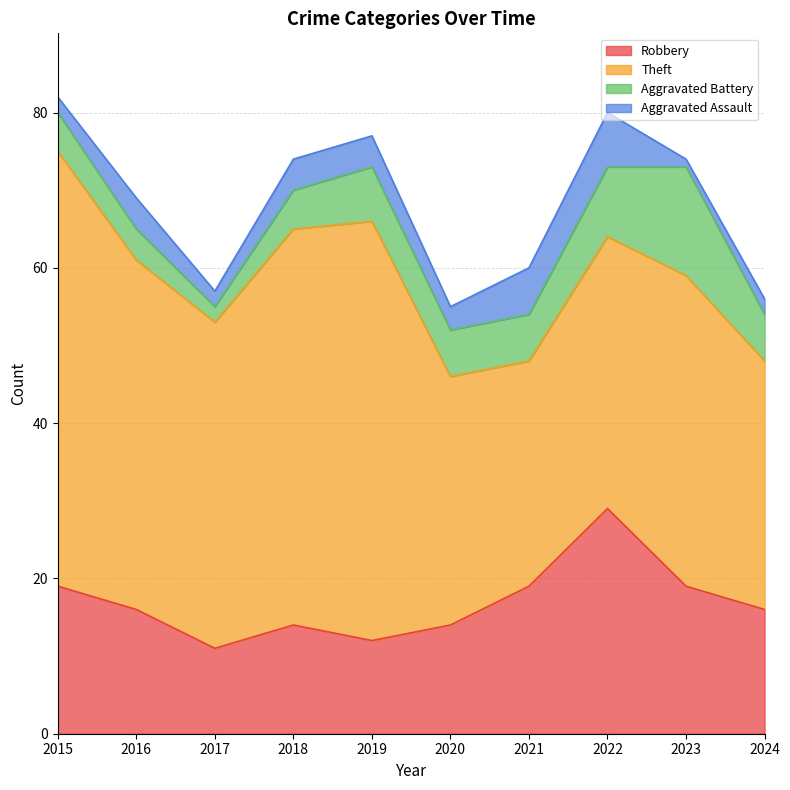

List the labels in order of Aggravated Battery value, largest first.

2023, 2022, 2019, 2020, 2021, 2024, 2015, 2018, 2016, 2017